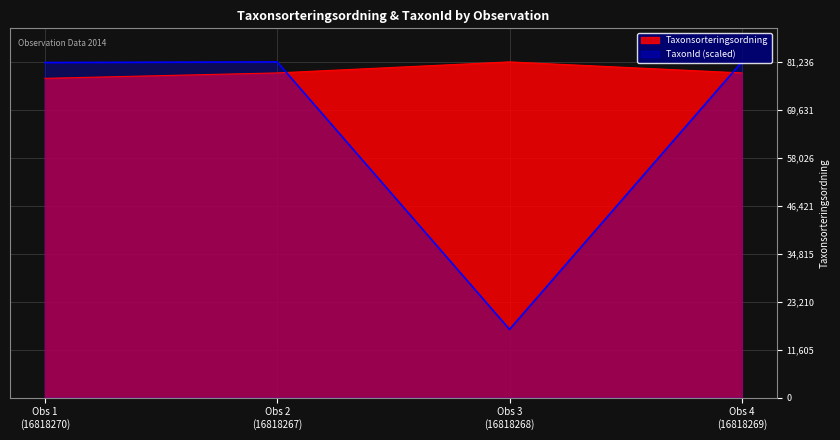

What is the value of the TaxonId point at the 4th from the left?

81236.0